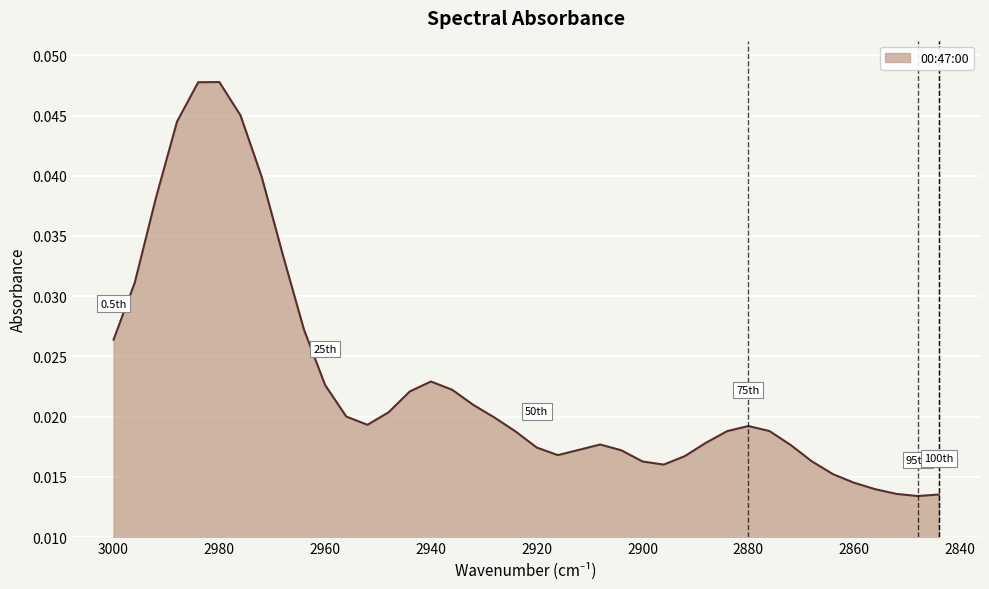

Is it true that the value at 2940 is 0.0?

True